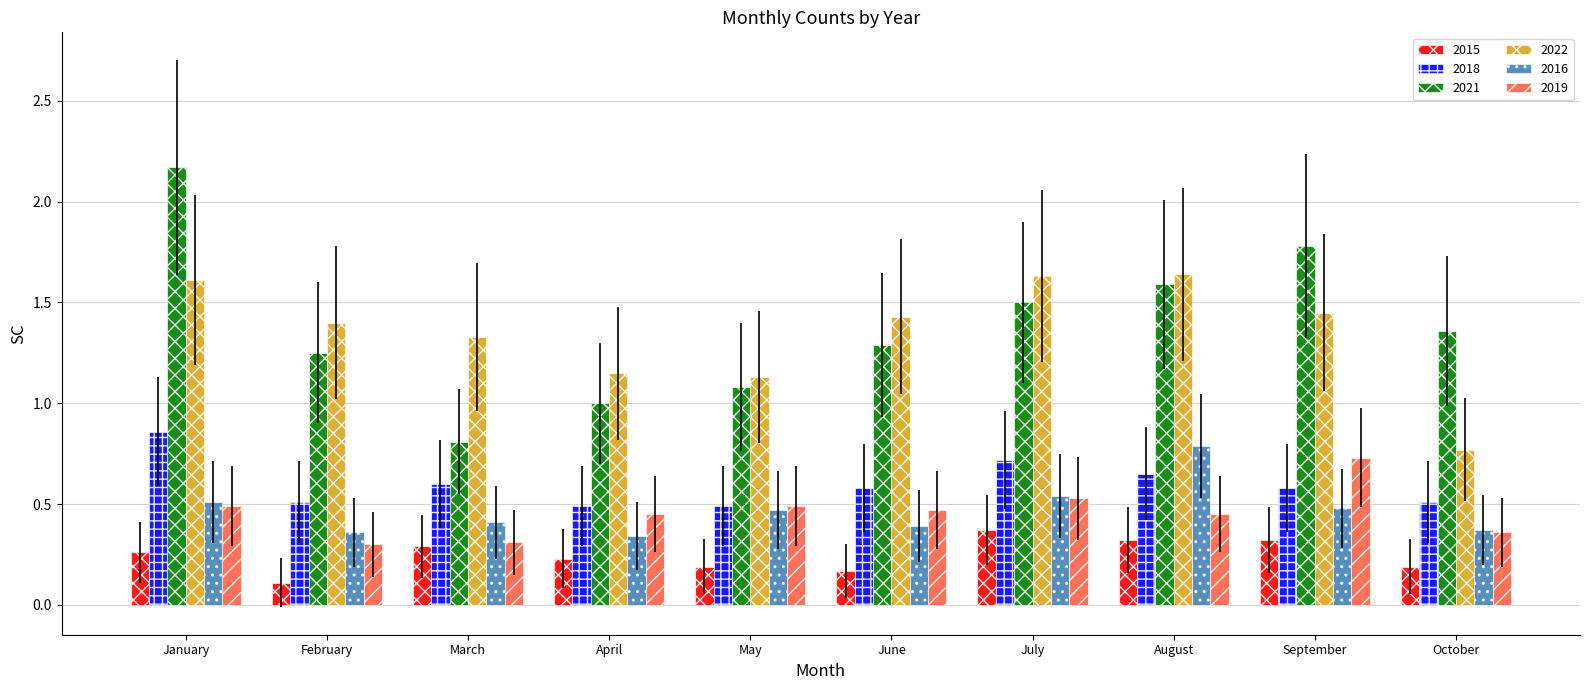

What is the sum of the 2018 values at October and February?

1.0